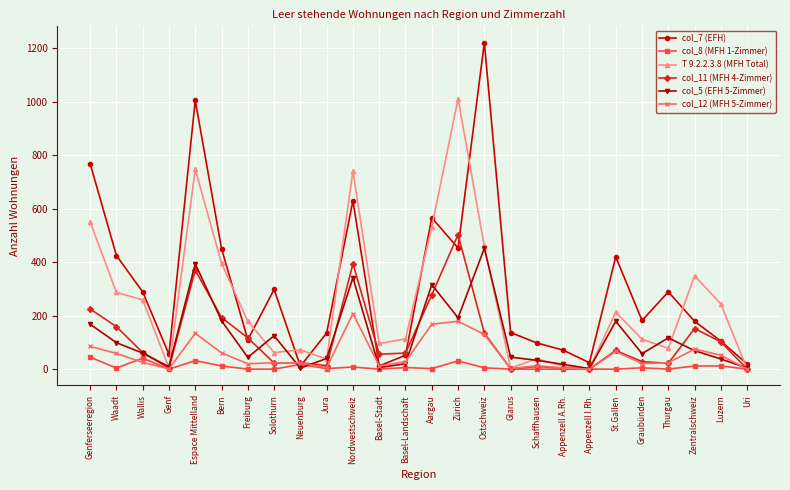

What is the label of the 15th point from the right?

Basel-Stadt